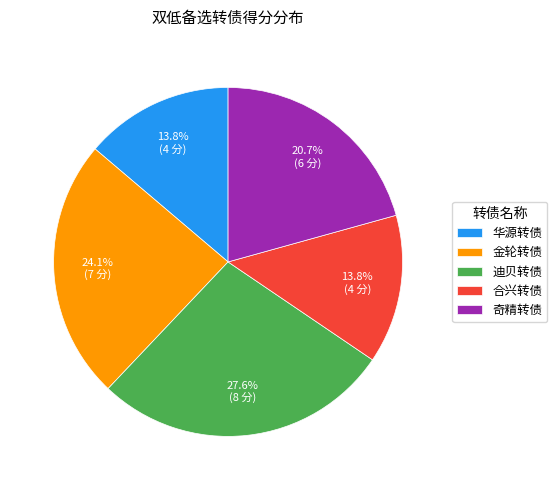

Which category has the biggest portion of the pie?

迪贝转债